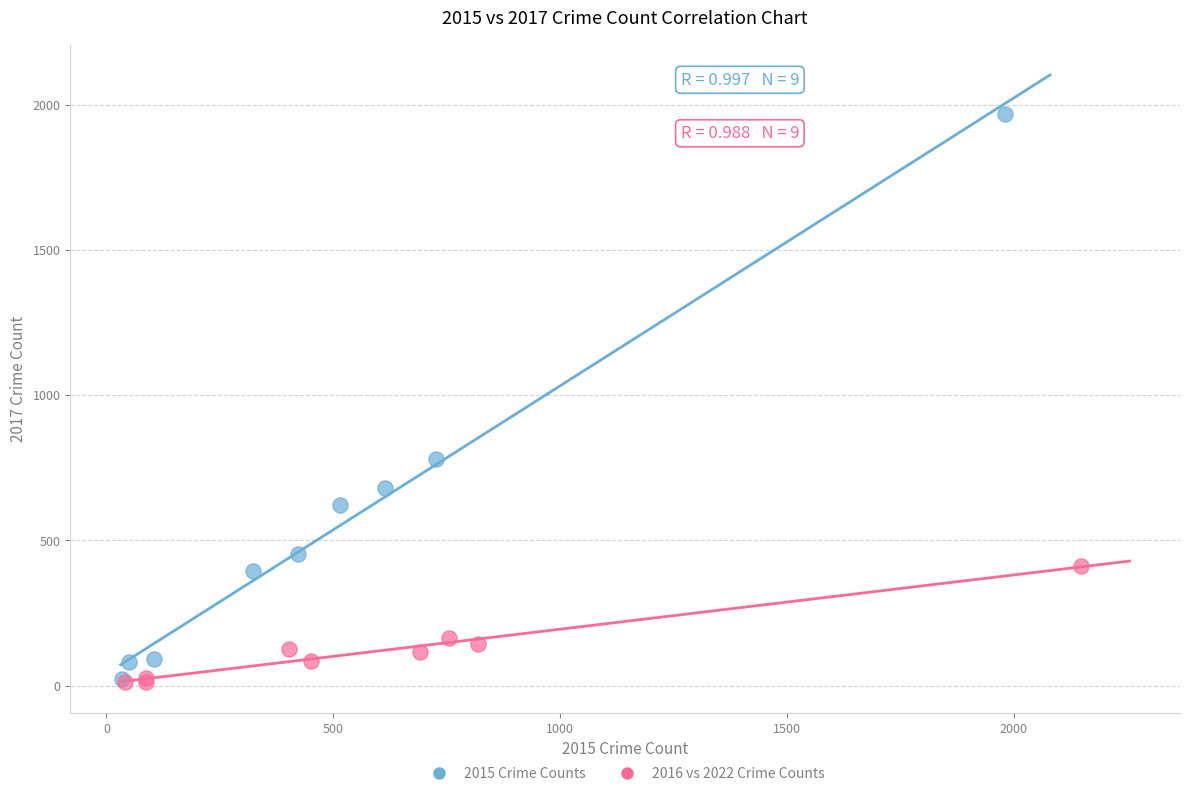

Which series has the largest Y range (max minus min)?

2015 Crime Counts